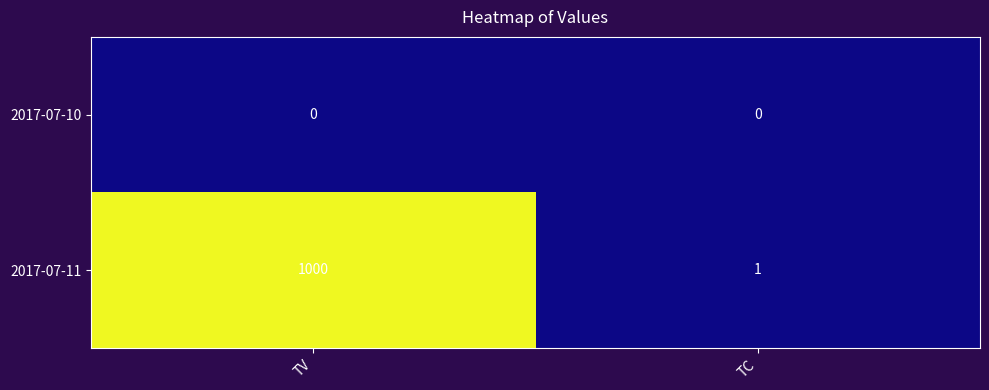

Rank the series by their average value, from highest to lowest.

2017-07-11, 2017-07-10